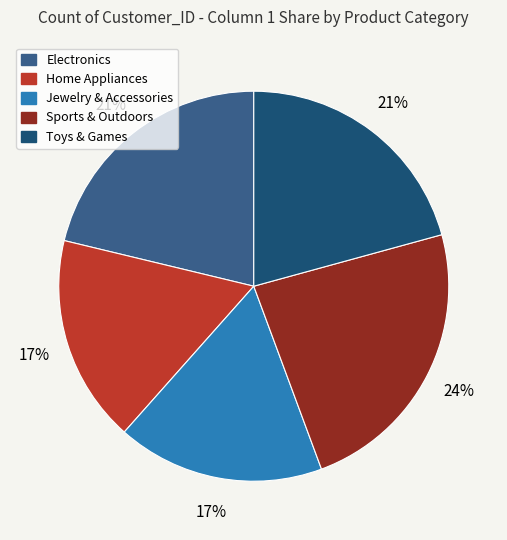

How many slices are in this pie chart?

5